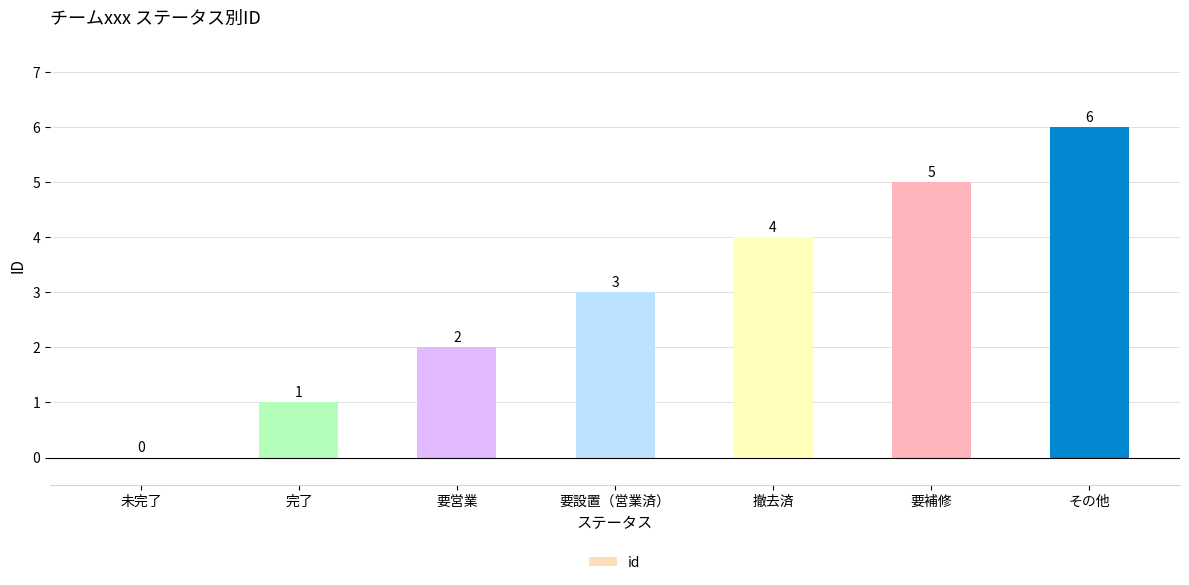

What is the change in value from 完了 to その他?

+5